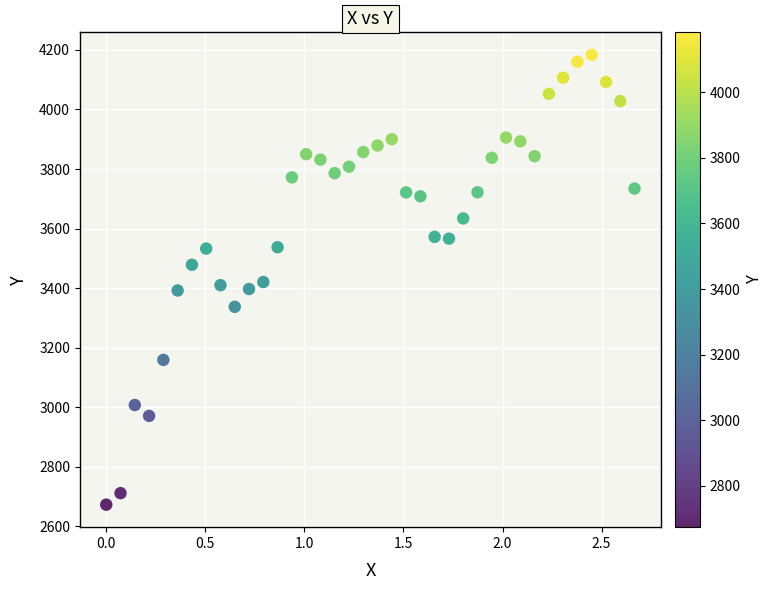

What is the range of X values (max minus min)?

2.7